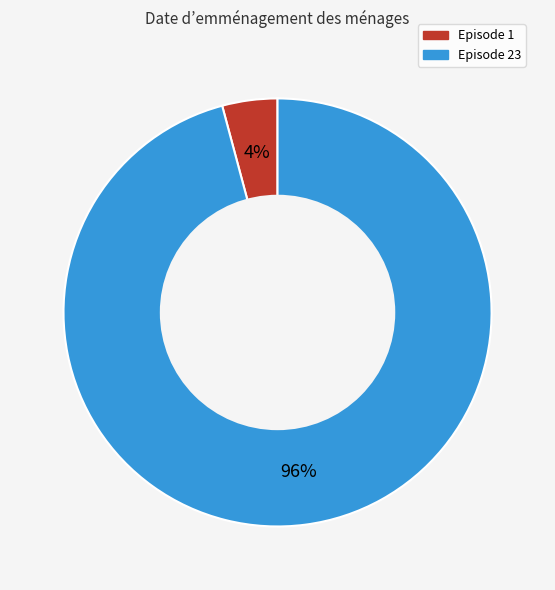

True or false: Episode 1 accounts for 13% of the total.

False